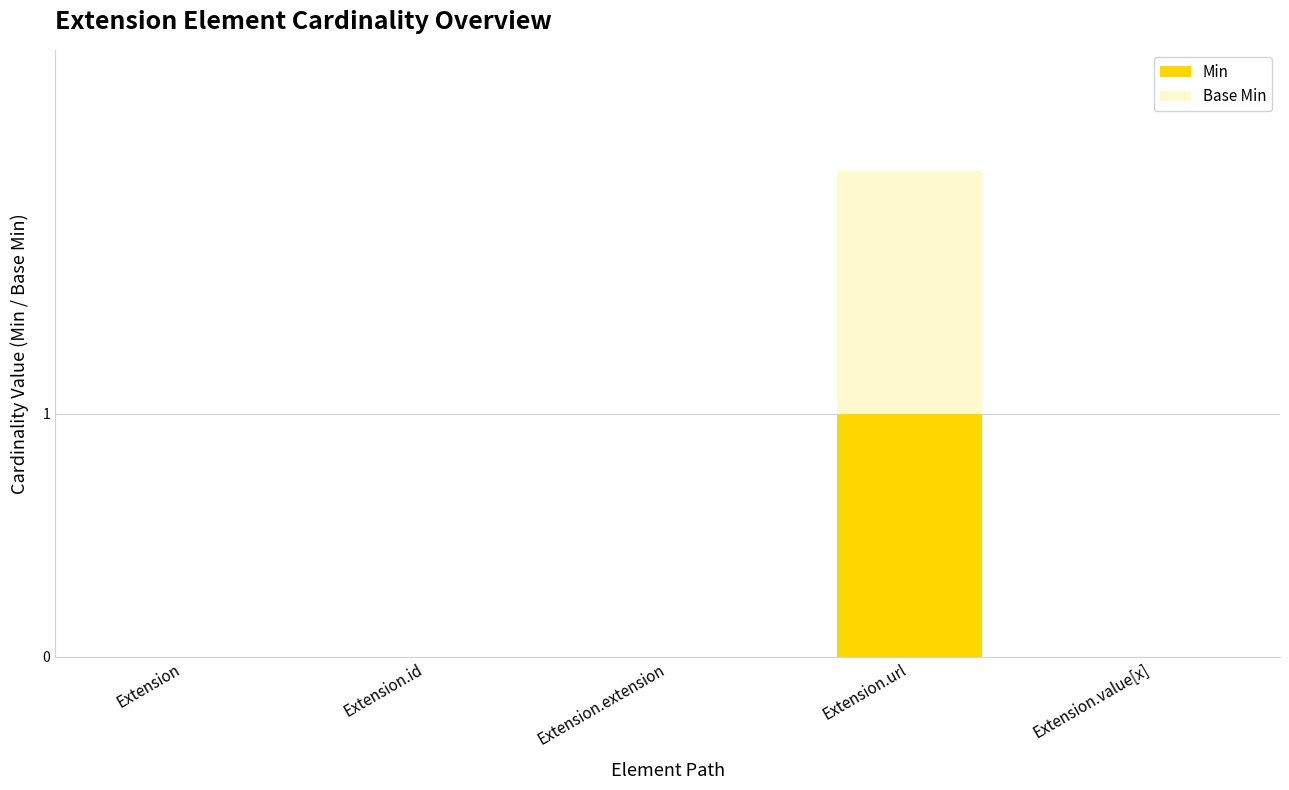

Reading left to right, what are the values for Min?

Extension=0	Extension.id=0	Extension.extension=0	Extension.url=1	Extension.value[x]=0